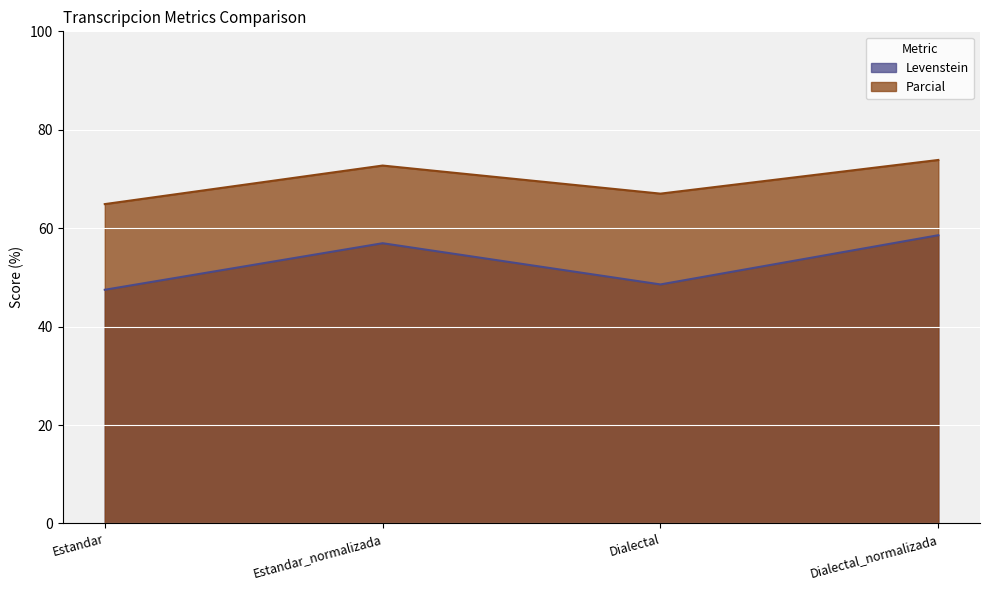

Reading left to right, what are all the values shown in this chart?

Levenstein: 47.5	56.9	48.6	58.6
Parcial: 64.9	72.7	67.0	73.9